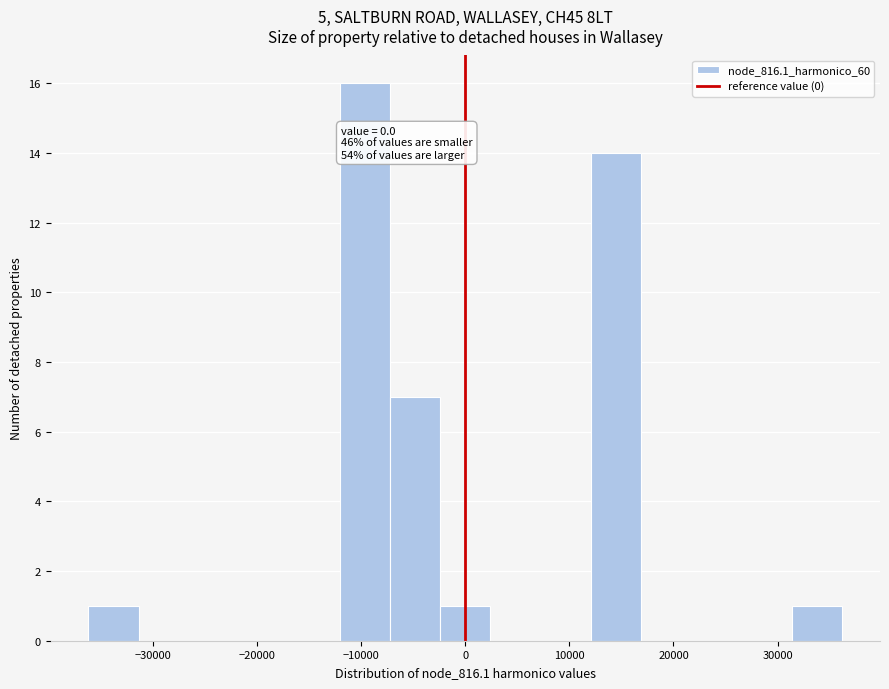

Which range on the x-axis has the tallest bar?

-12000 to -7000